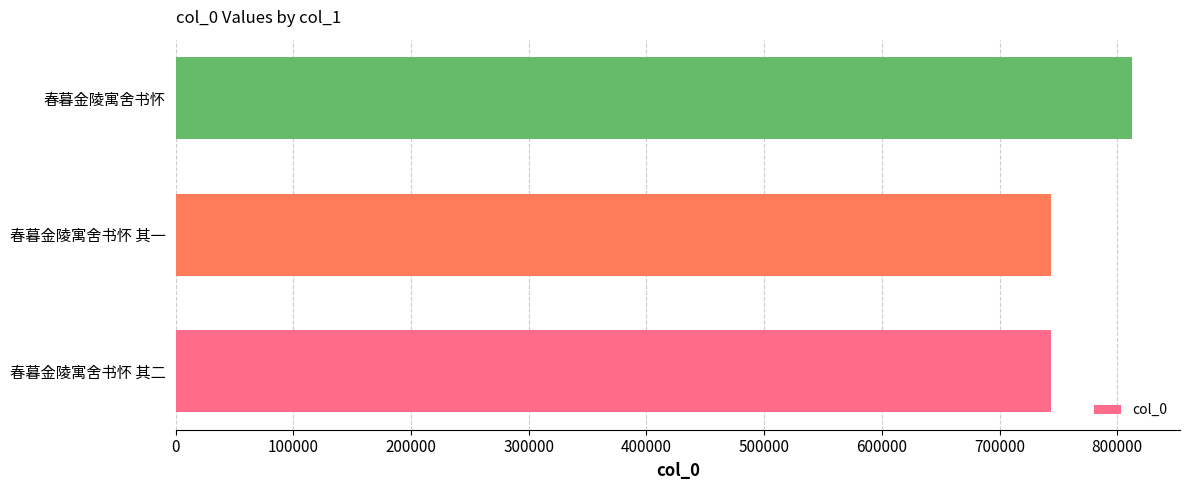

True or false: the data shows 995581 at 春暮金陵寓舍书怀 其一.

False